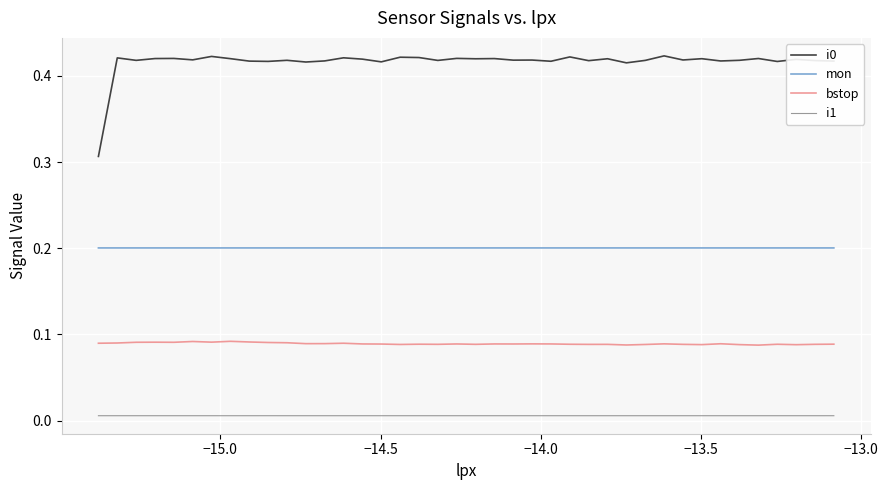

True or false: i1 and i0 intersect in this chart.

False